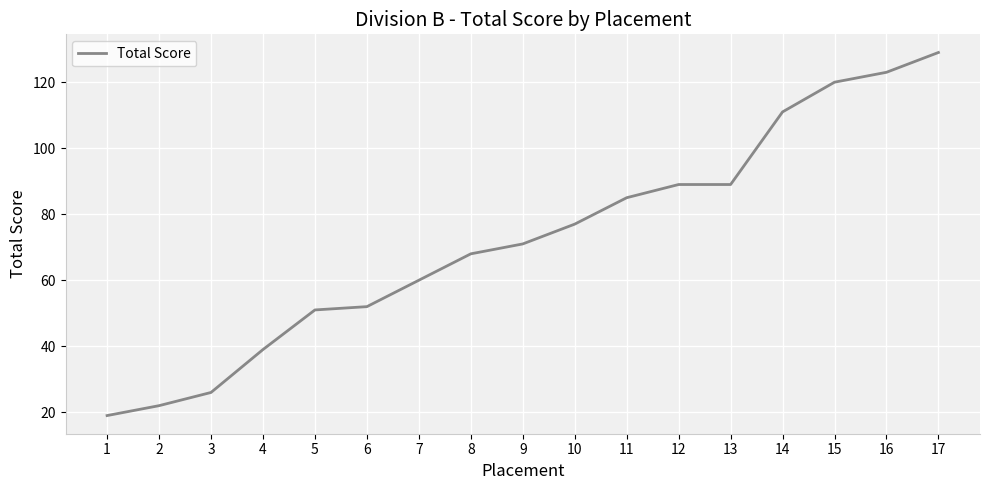

True or false: the data shows 42 at 9.

False